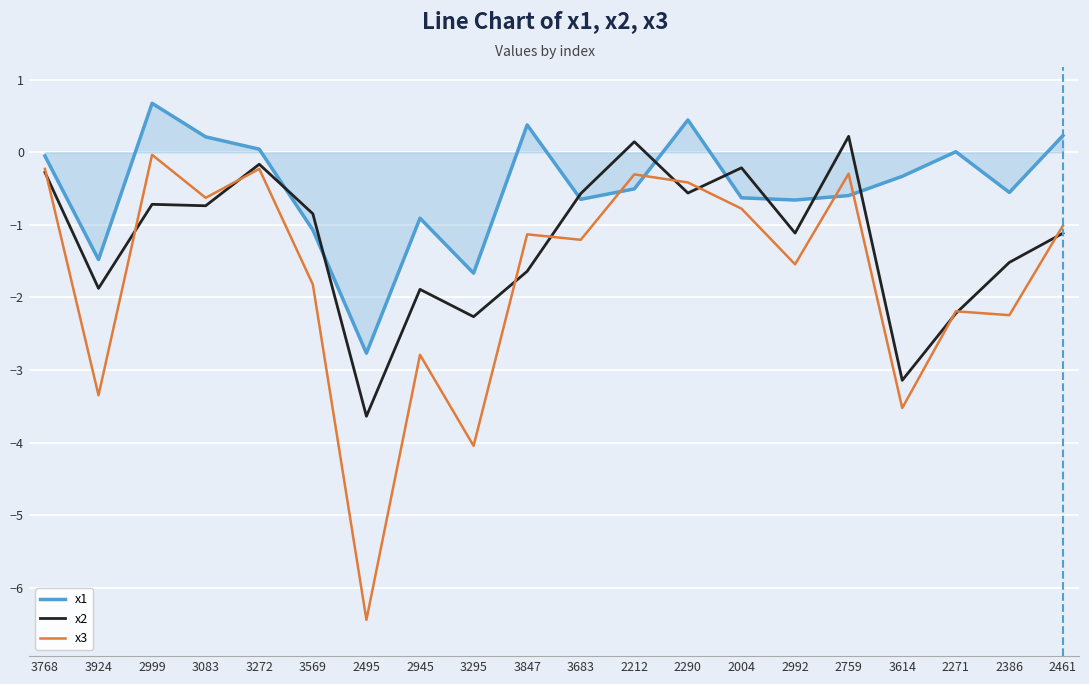

At which label does x1 reach its peak?

2999